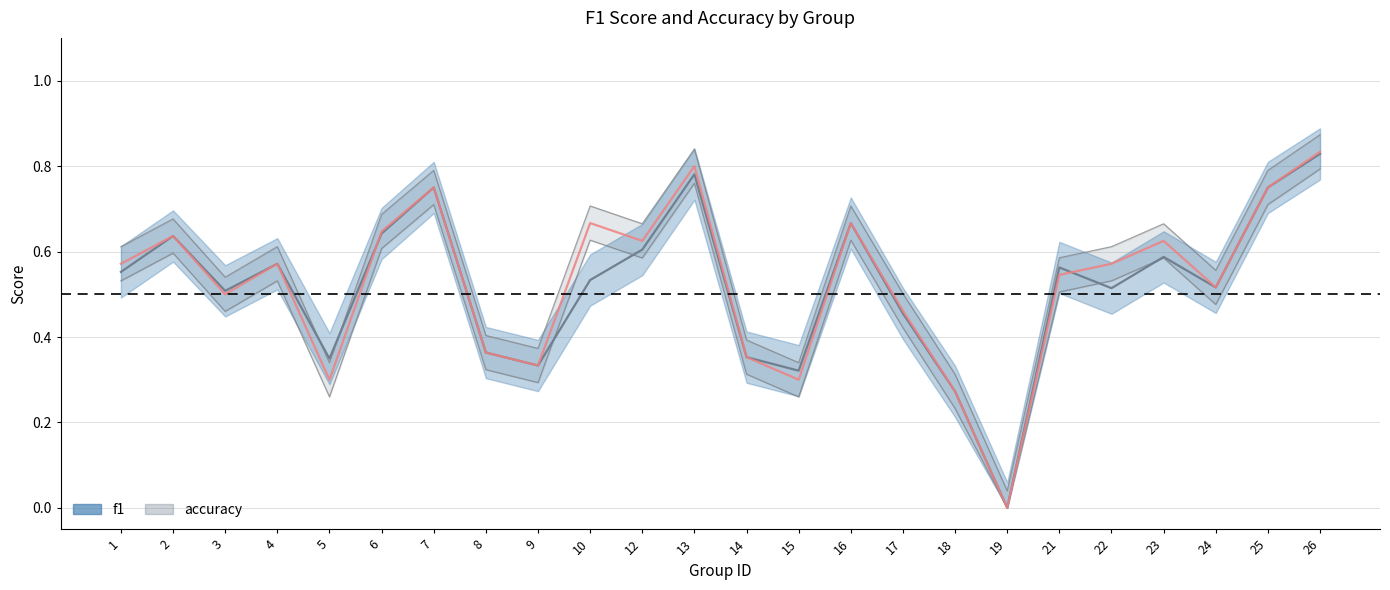

Is it true that accuracy (center) equals 0.6 at 9?

False